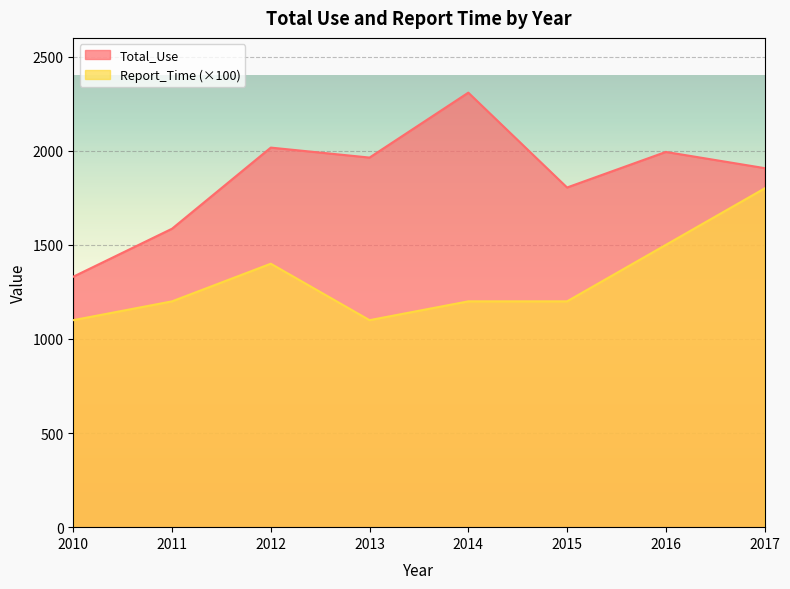

Which series has the largest total across all categories?

Total_Use